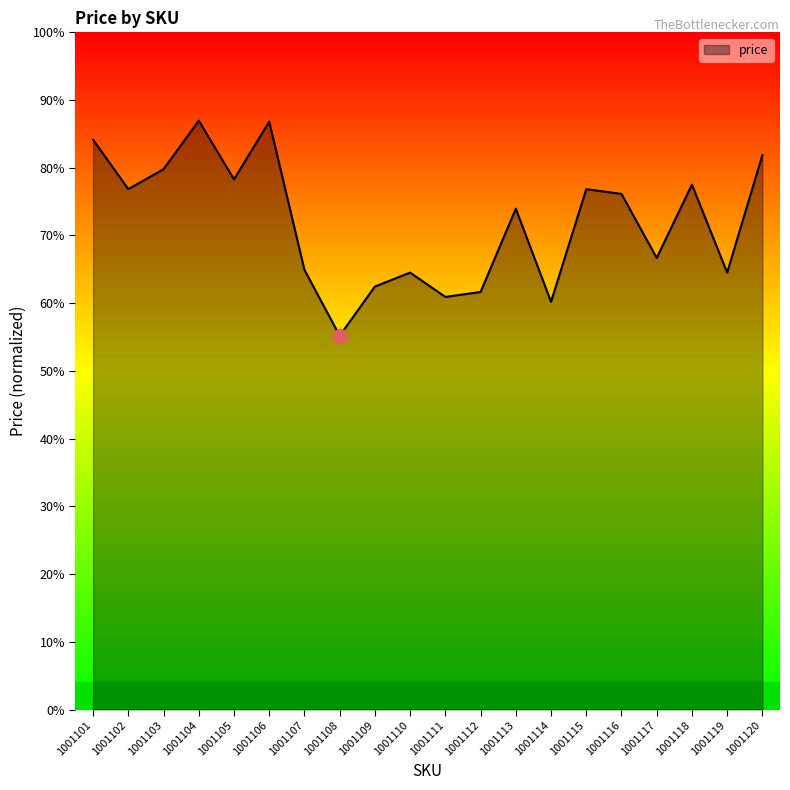

Is this an area chart (filled region under the line)?

Yes